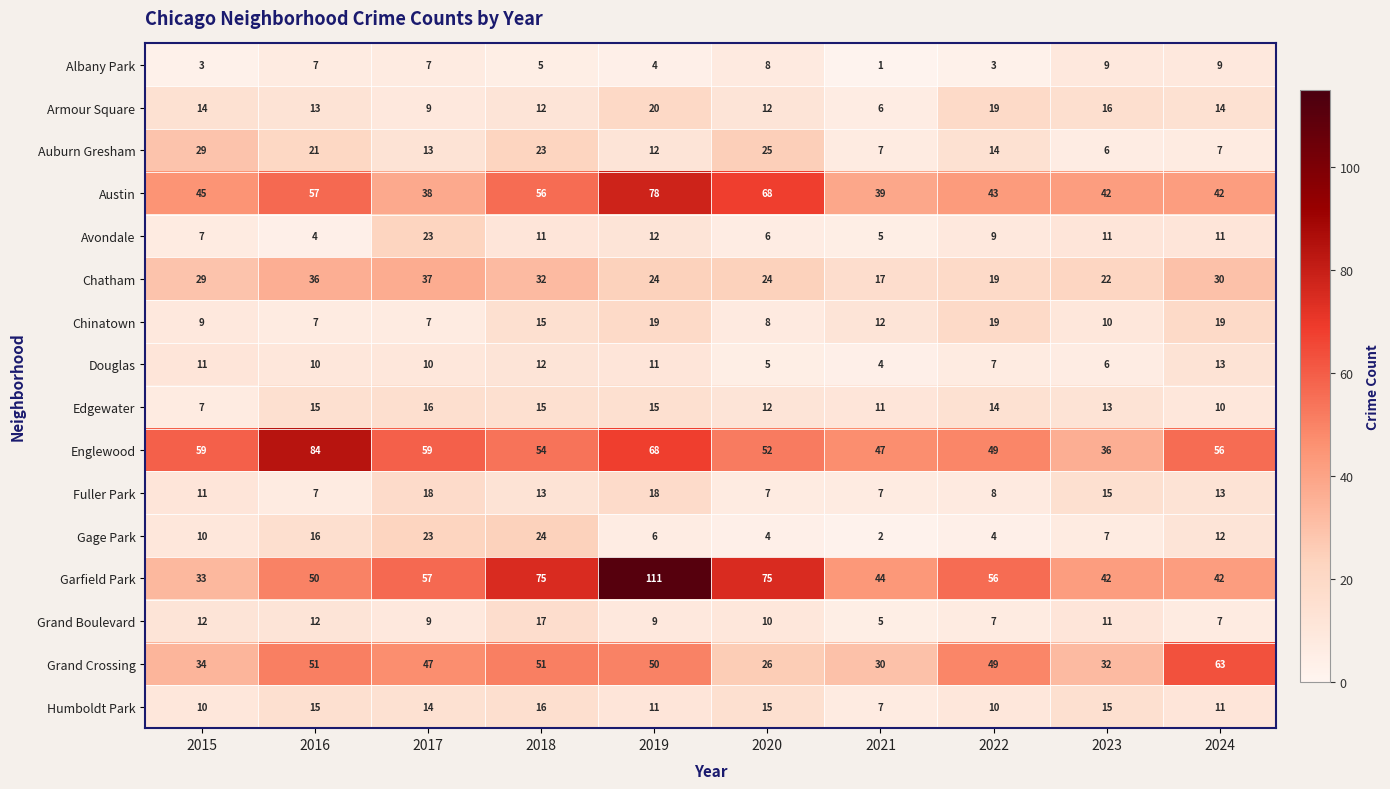

At which category is the sum across all series the highest?

2019